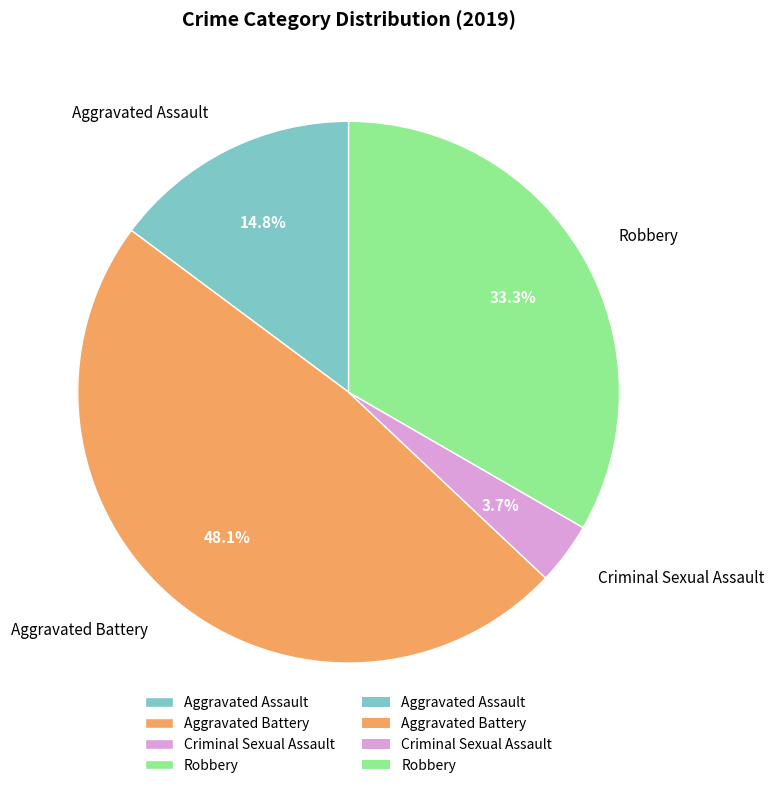

To the nearest percent, what is the average slice percentage?

25%